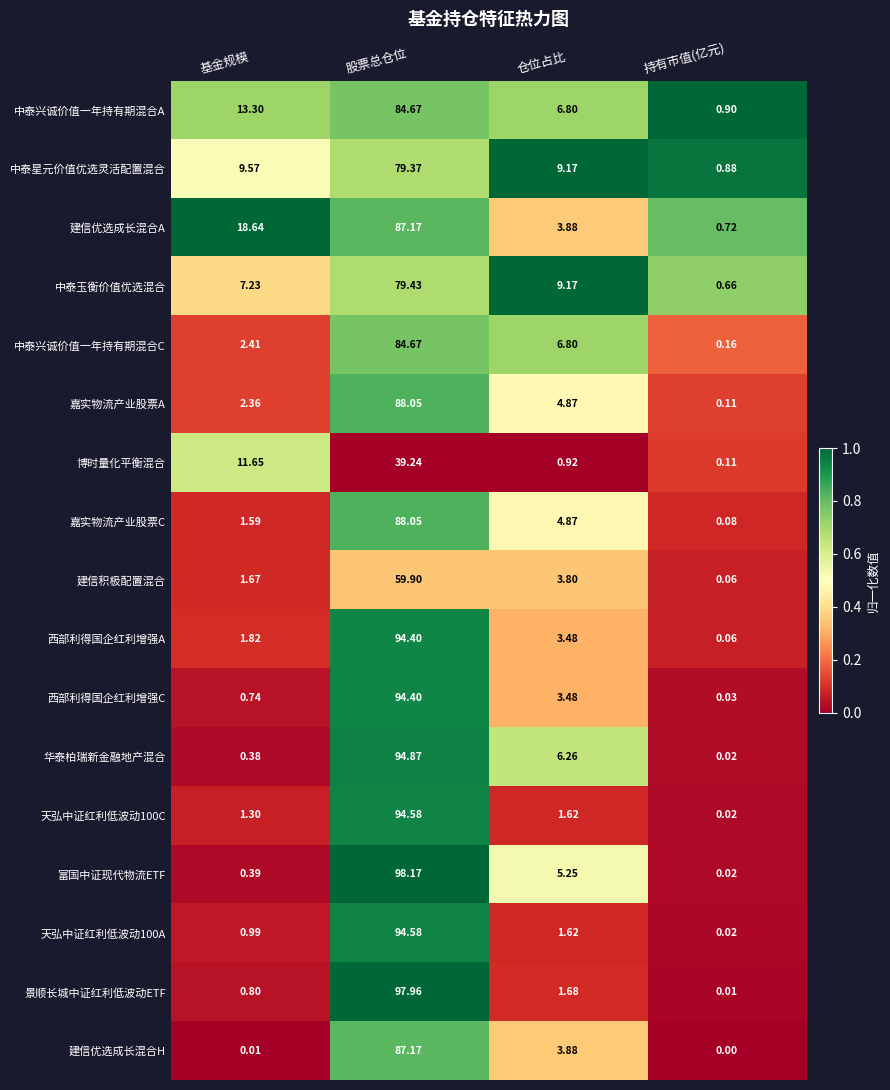

List the labels in order of 中泰玉衡价值优选混合 value, largest first.

股票总仓位, 仓位占比, 基金规模, 持有市值(亿元)